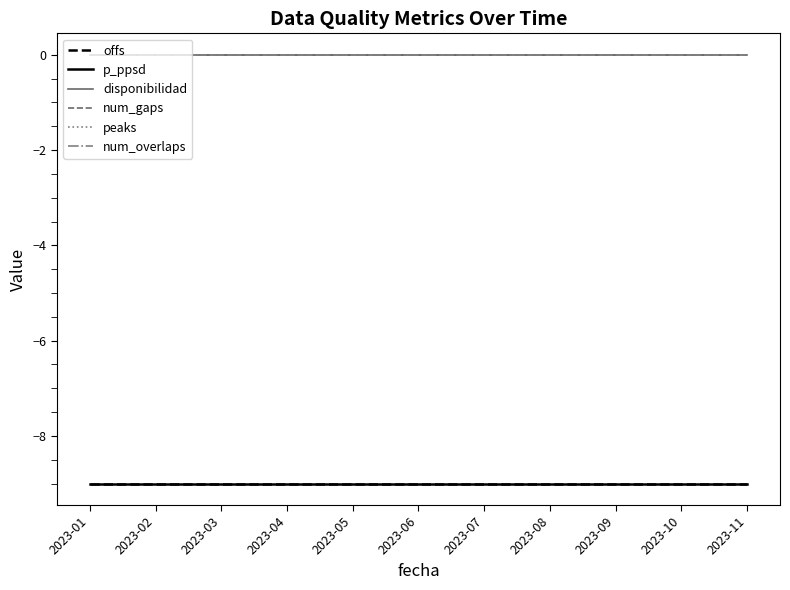

At which label is disponibilidad closest to 0?

2023-01